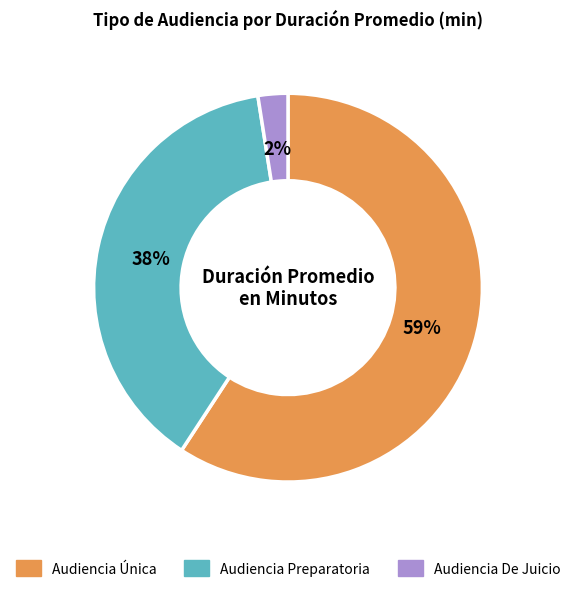

Is the sum of Audiencia Única and Audiencia Preparatoria greater than half?

Yes